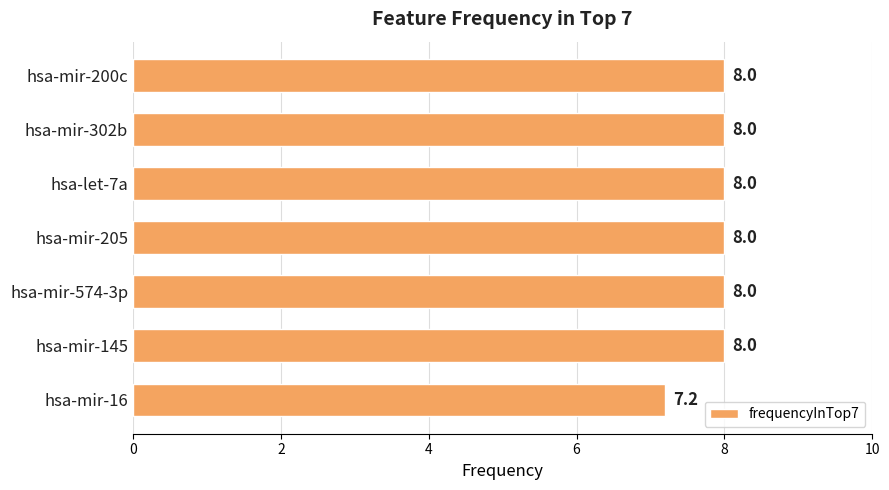

What position from the bottom is hsa-mir-205?

4